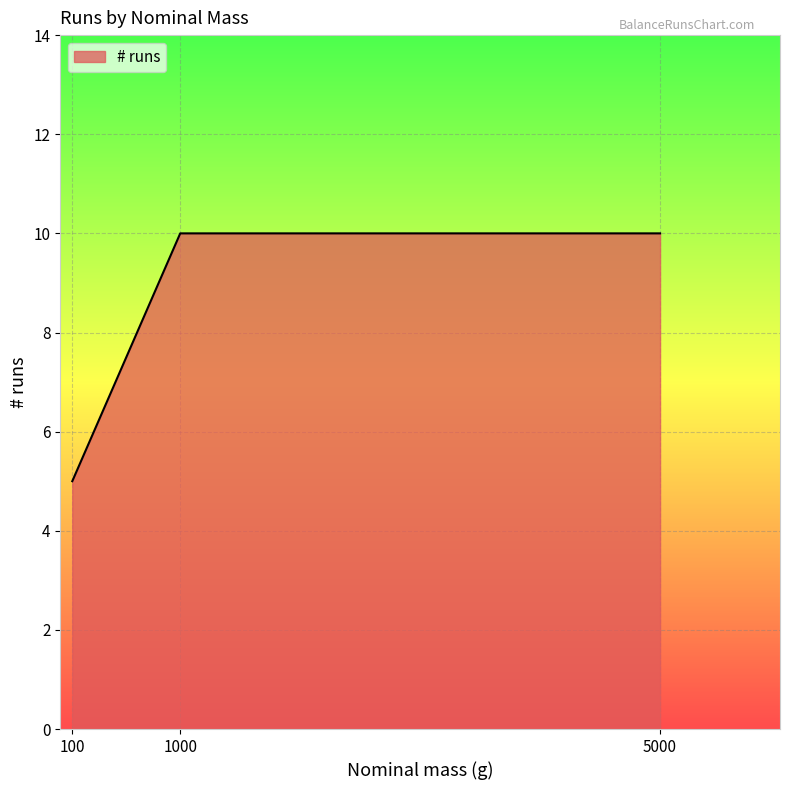

What is the change in value from 100 to 5000?

+5